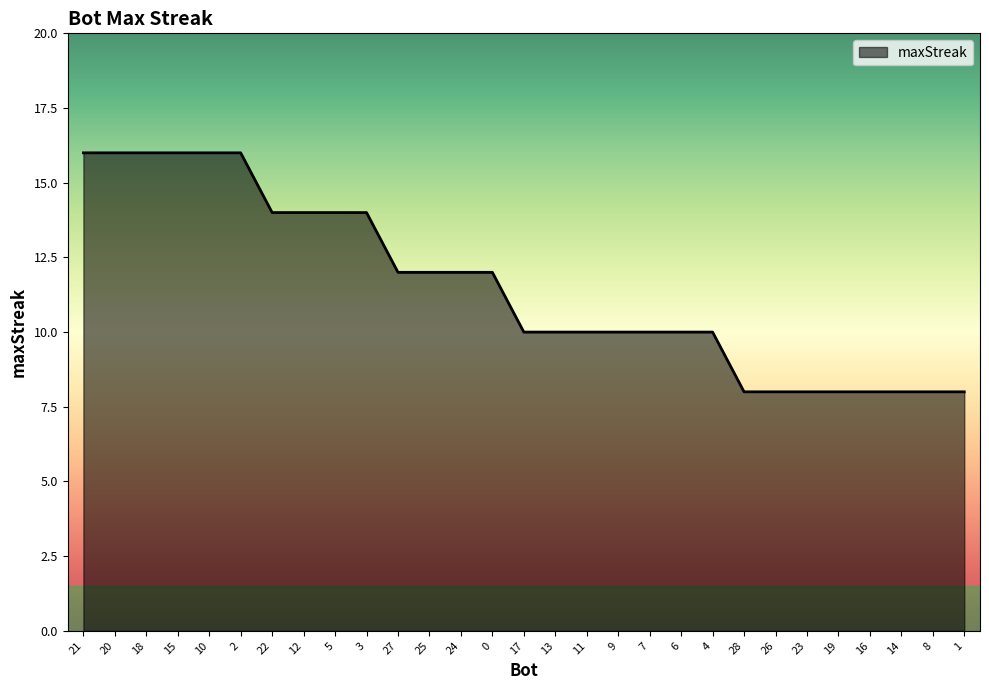

What is the smallest value displayed?

8